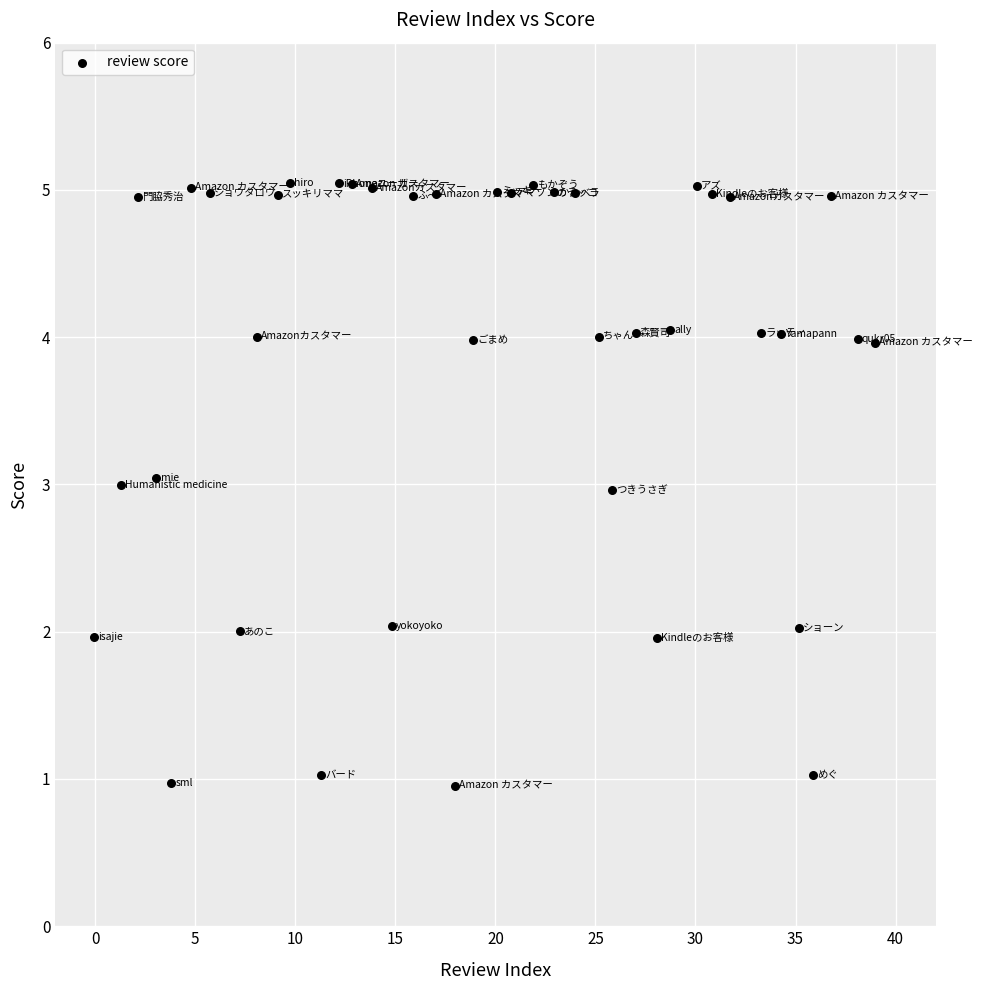

What is the range of Y values (max minus min)?

4.1